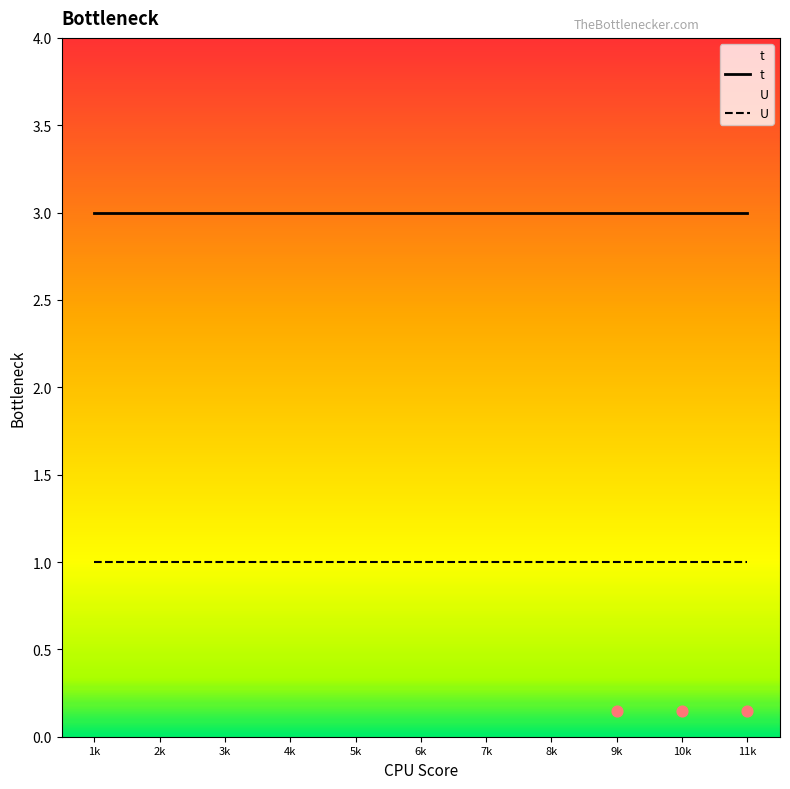

What are all the series names shown in the legend?

t, U